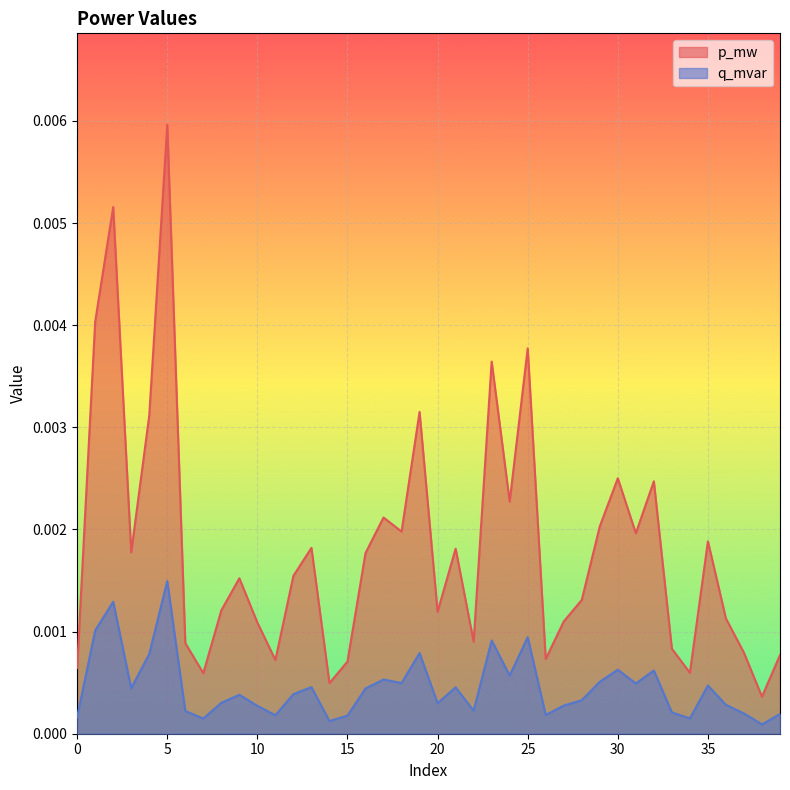

What is the sum of all p_mw values?

0.1